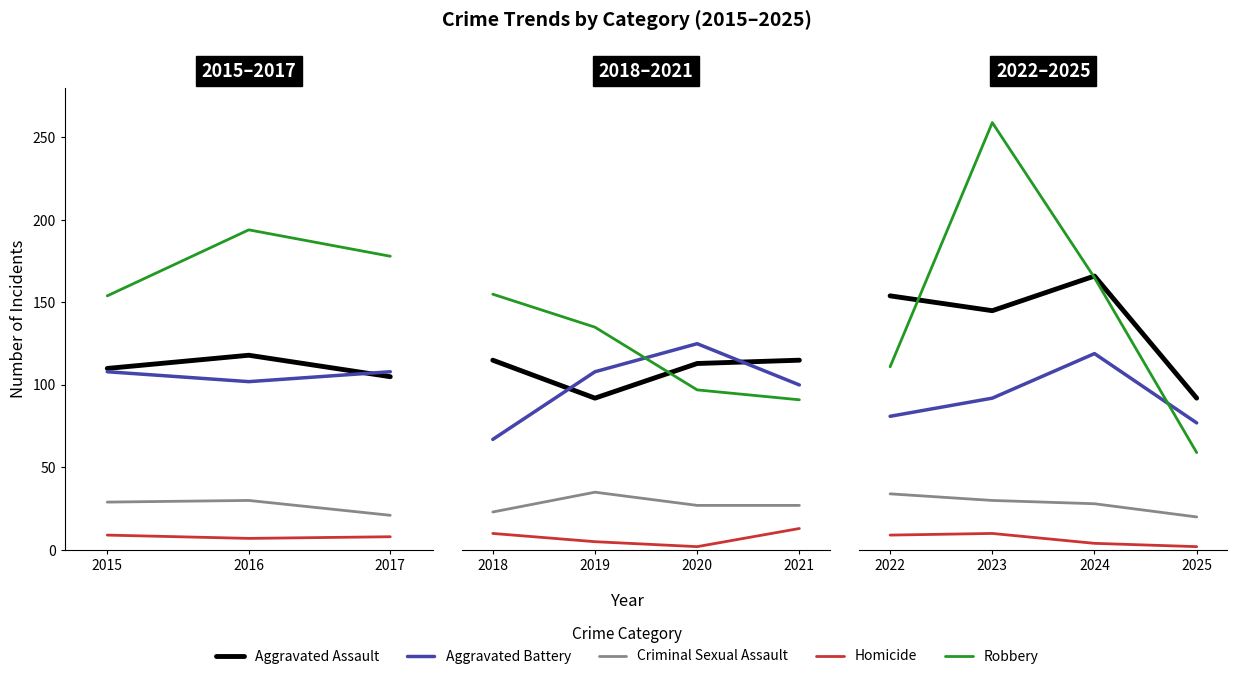

True or false: Criminal Sexual Assault has more than 2 points higher than both neighbors.

False